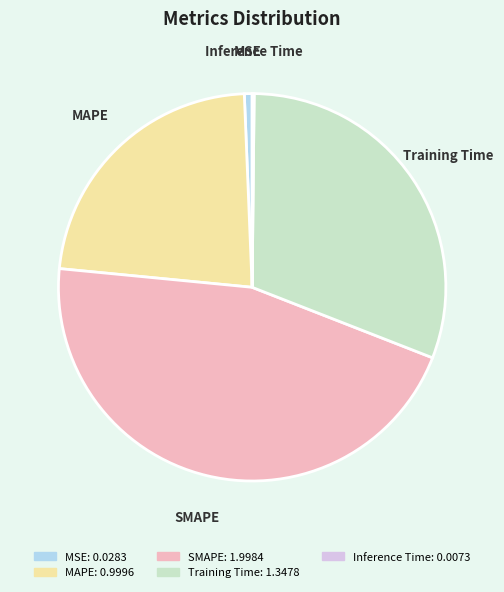

Which slice is the largest?

SMAPE